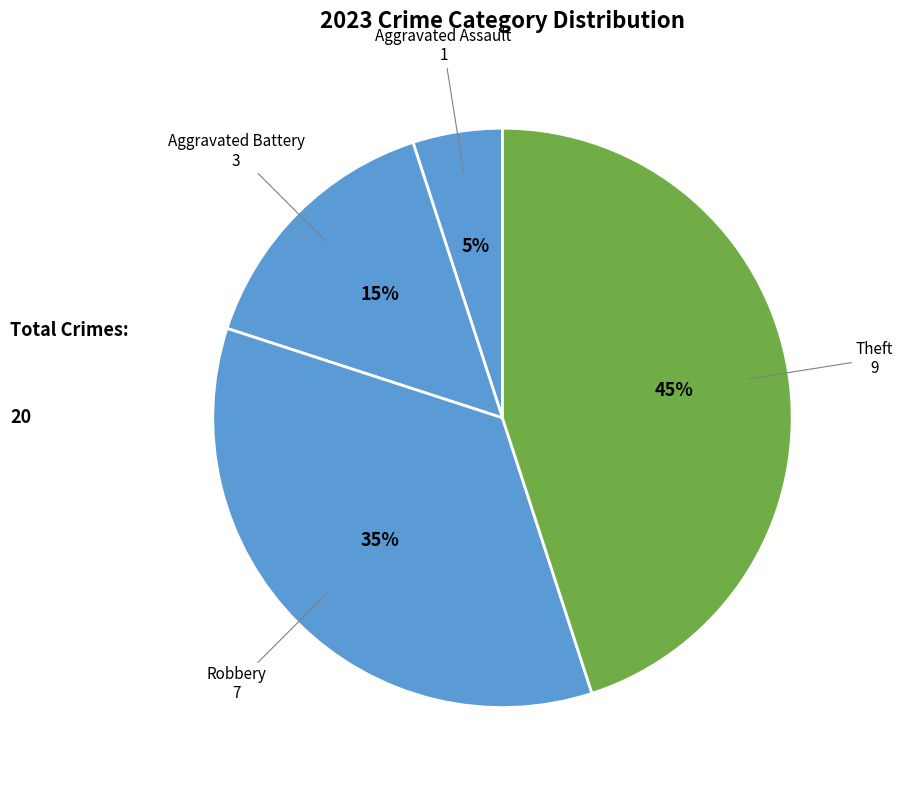

Combined, do Aggravated Assault and Robbery account for over 50%?

No